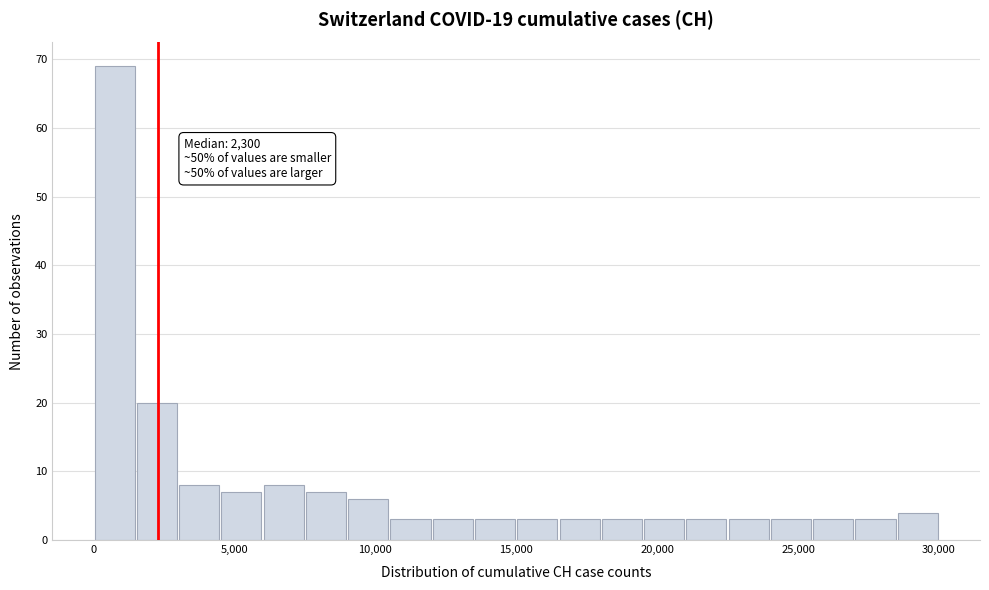

Around what value on the x-axis is the tallest bar? Give the approximate position of its centre, as read against the axis.

1000